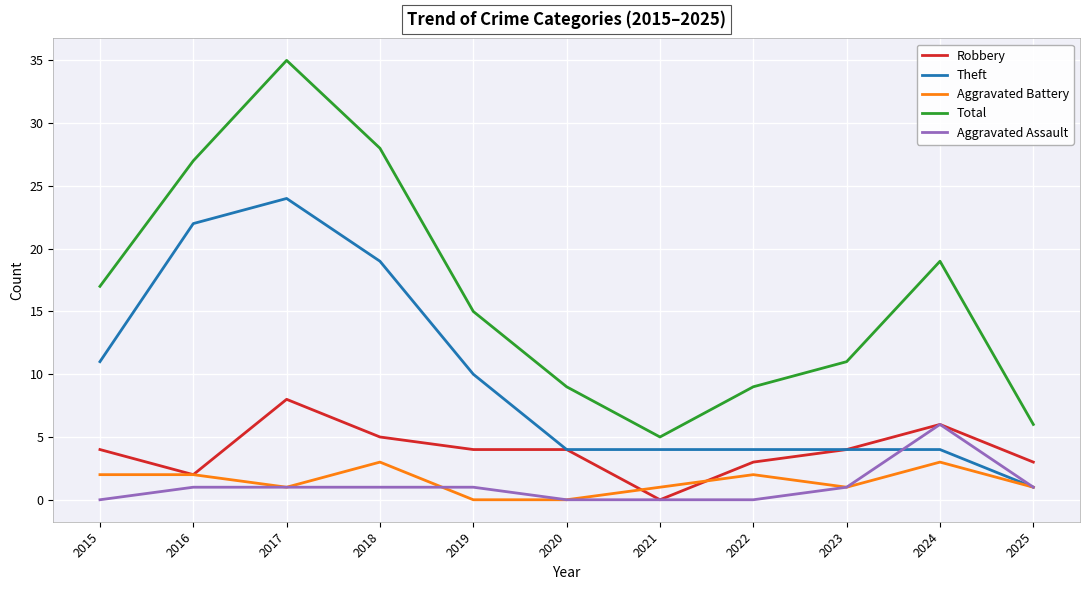

At which label is Total closest to 20?

2024